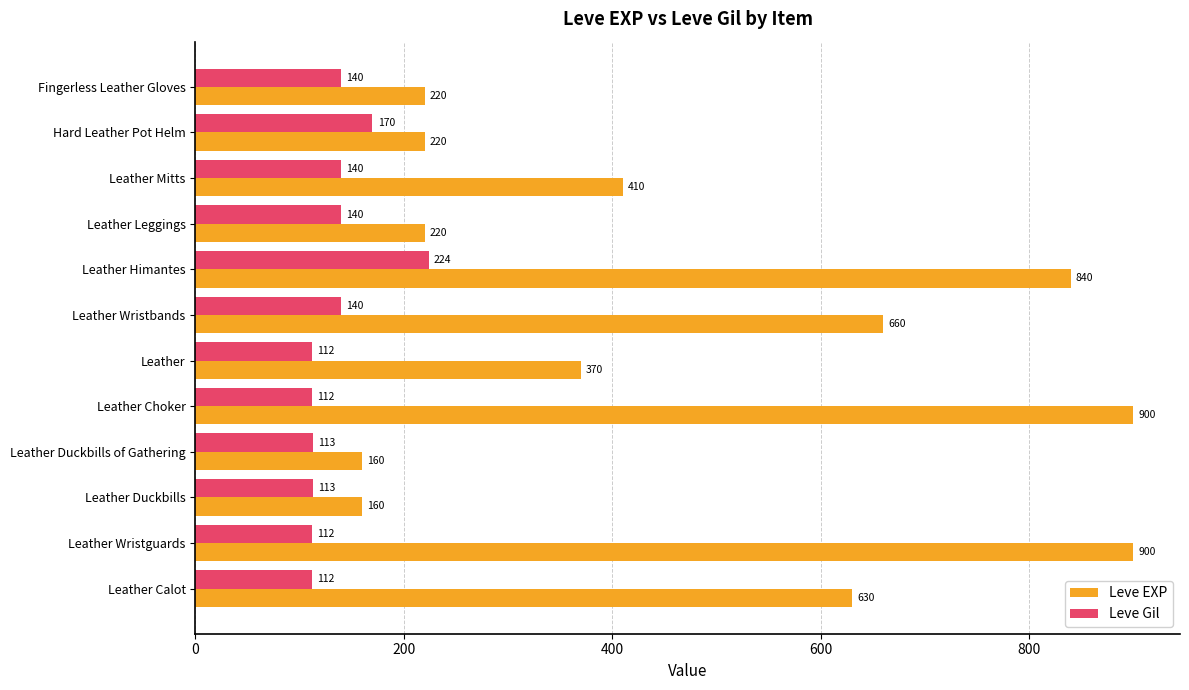

Which series has the widest spread of values?

Leve EXP